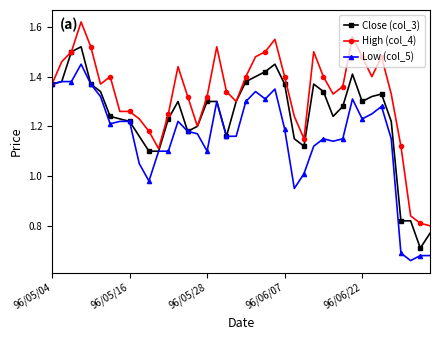

How many data points does each series have?

40